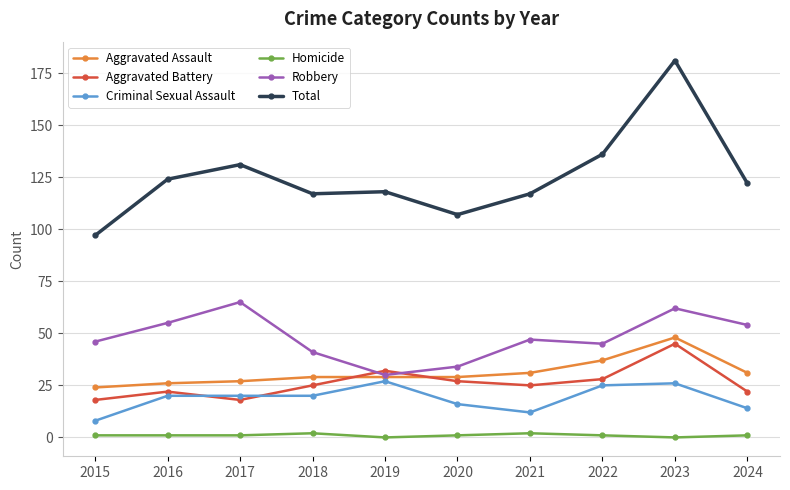

What is the difference between the maximum and second lowest values in the Homicide series?

2